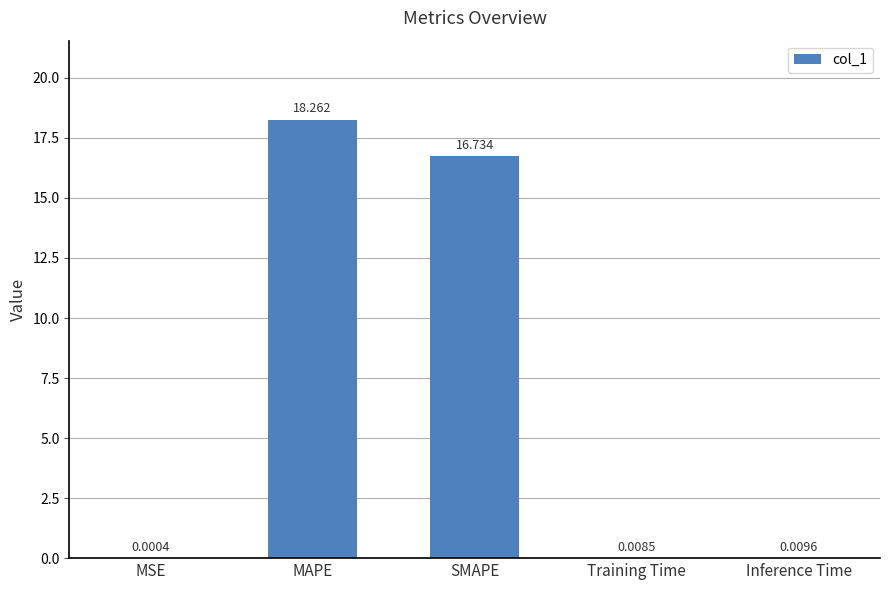

How many distinct data groups are displayed?

1